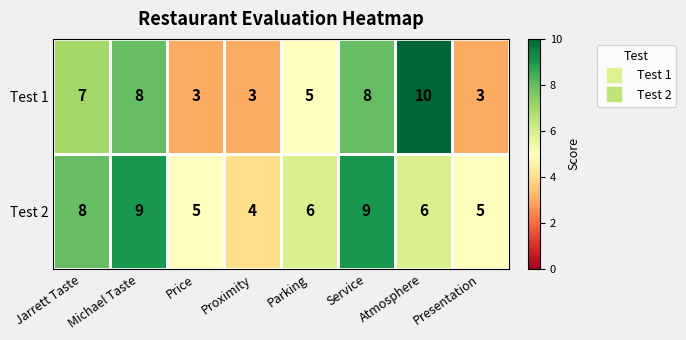

What is the sum of all Test 2 values?

52